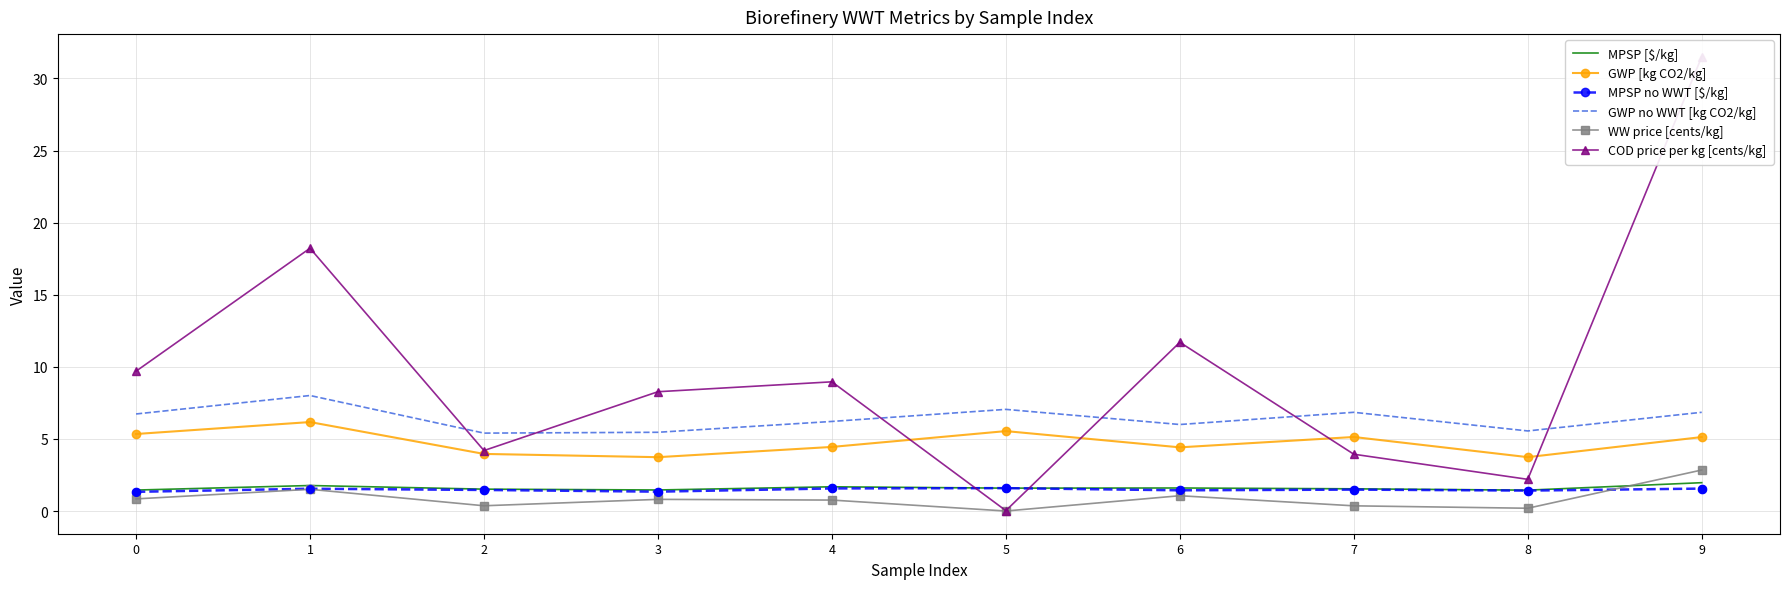

Which series contains the lowest Y value?

WW price [cents/kg]